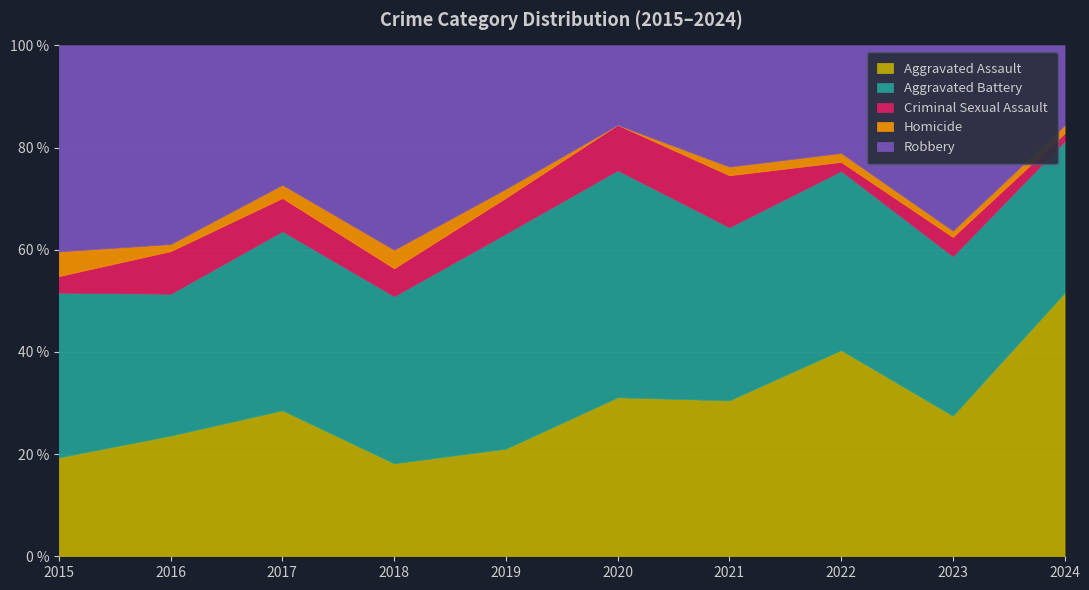

What is the maximum value for Aggravated Assault?

51.6